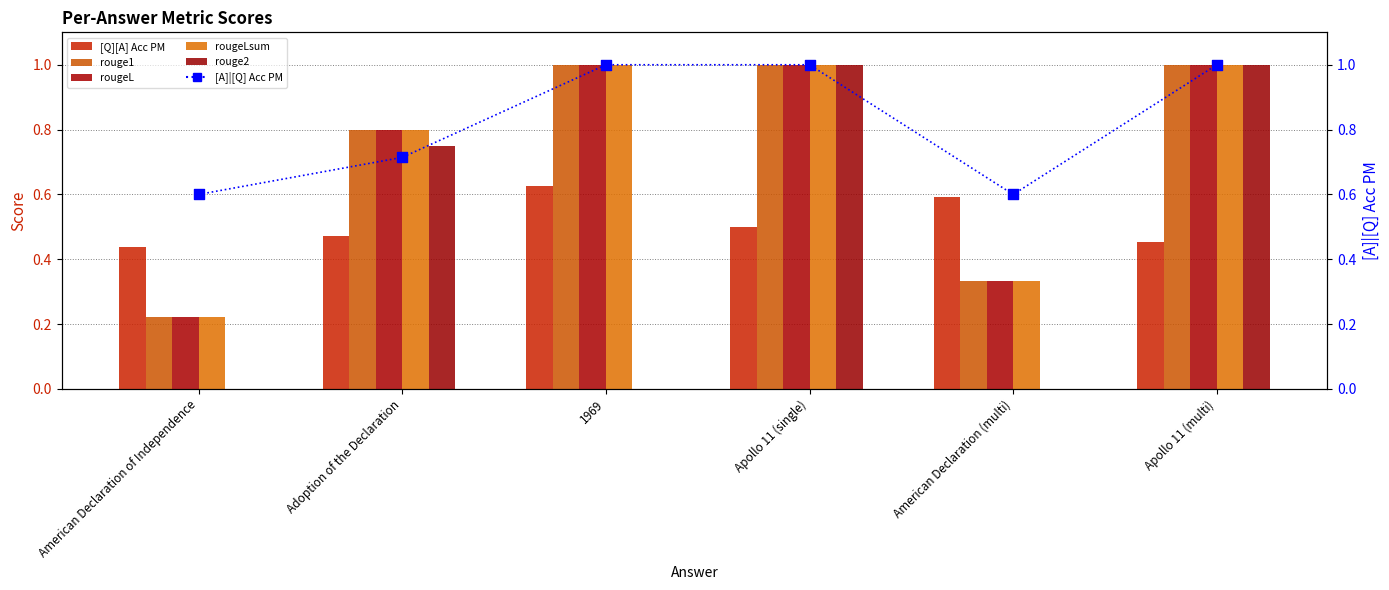

At how many categories does at least one series exceed 0?

6